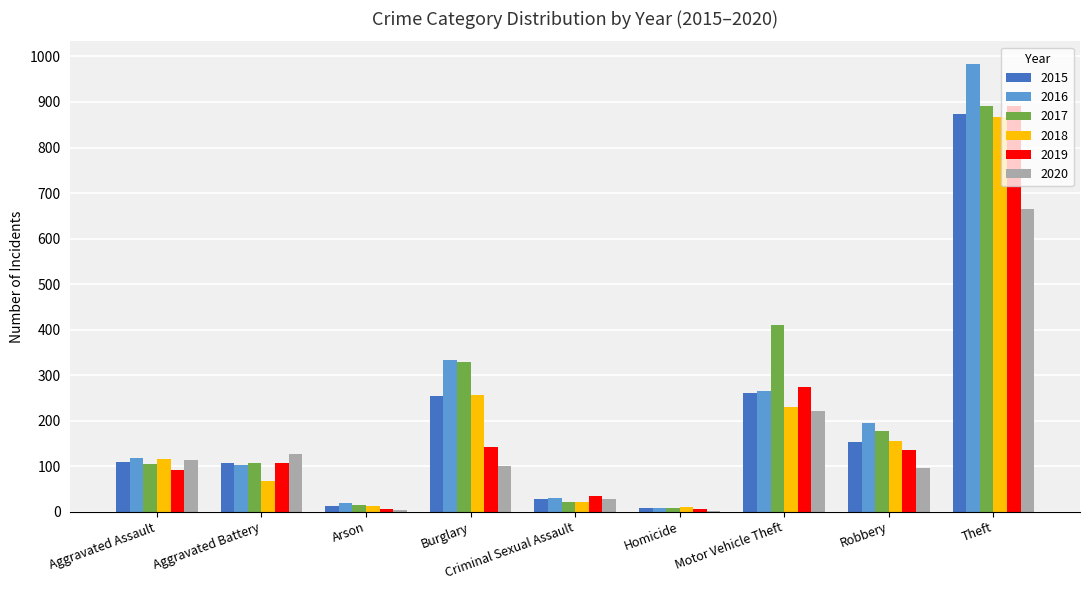

Is the value of 2017 at Burglary greater than the value of 2019 at Aggravated Assault?

Yes